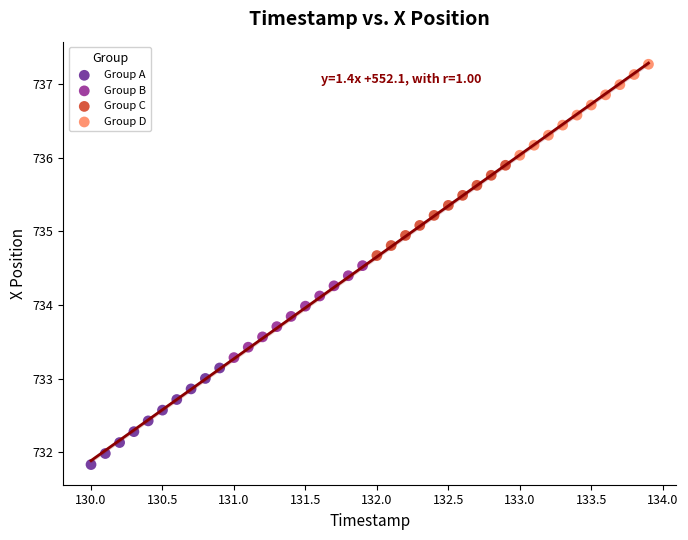

Which series reaches the maximum Y coordinate?

Group D